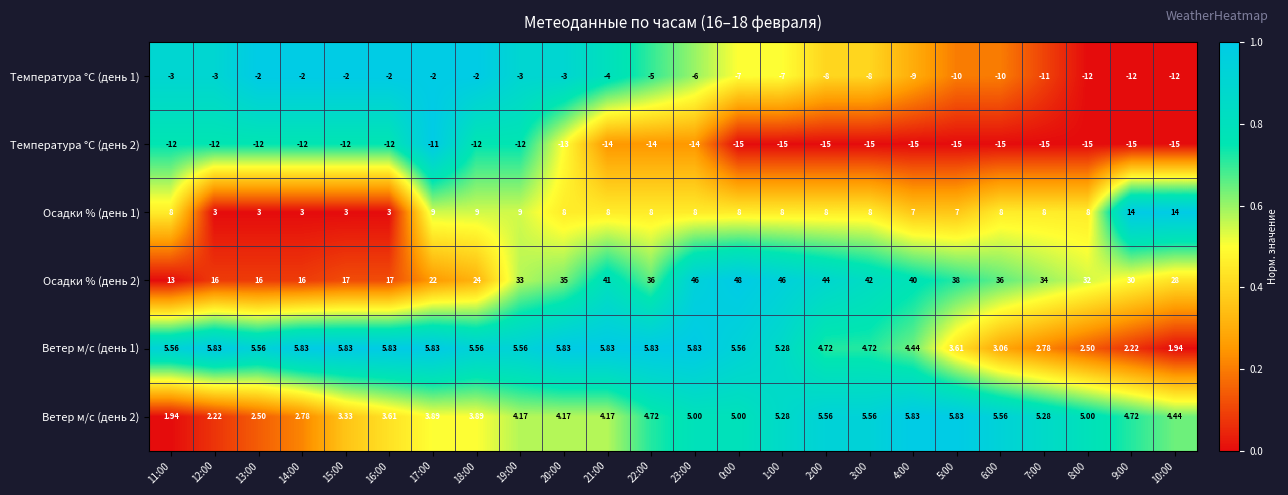

Which series changed the most between 17:00 and 21:00?

Осадки % (день 2)